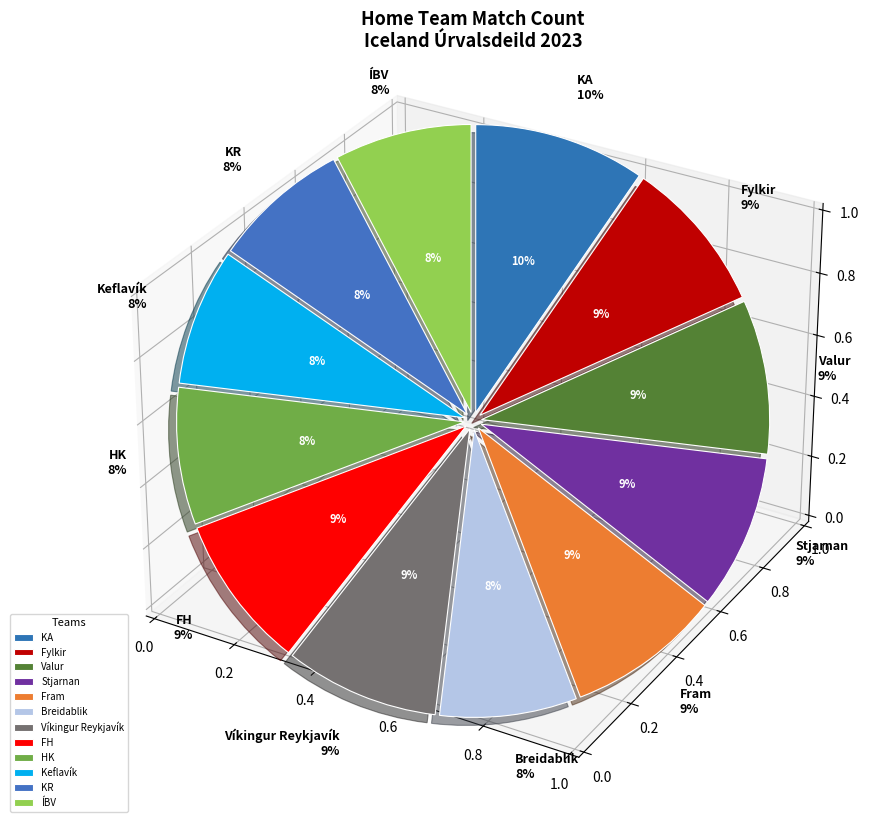

Is there any slice that represents more than half of the pie?

No